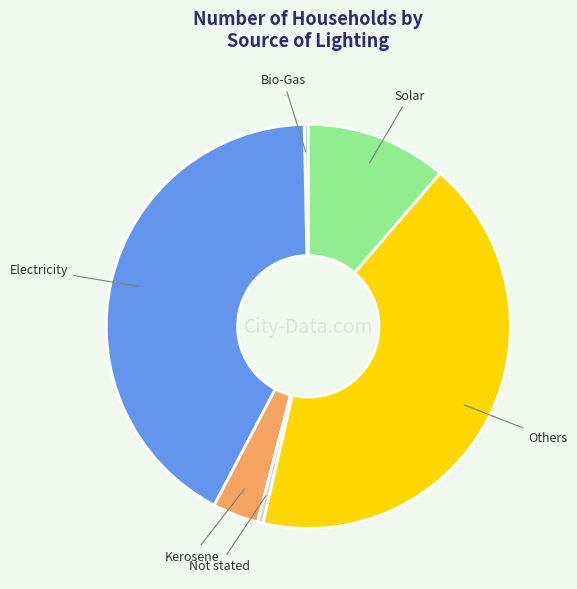

Is there a majority slice in this chart?

No